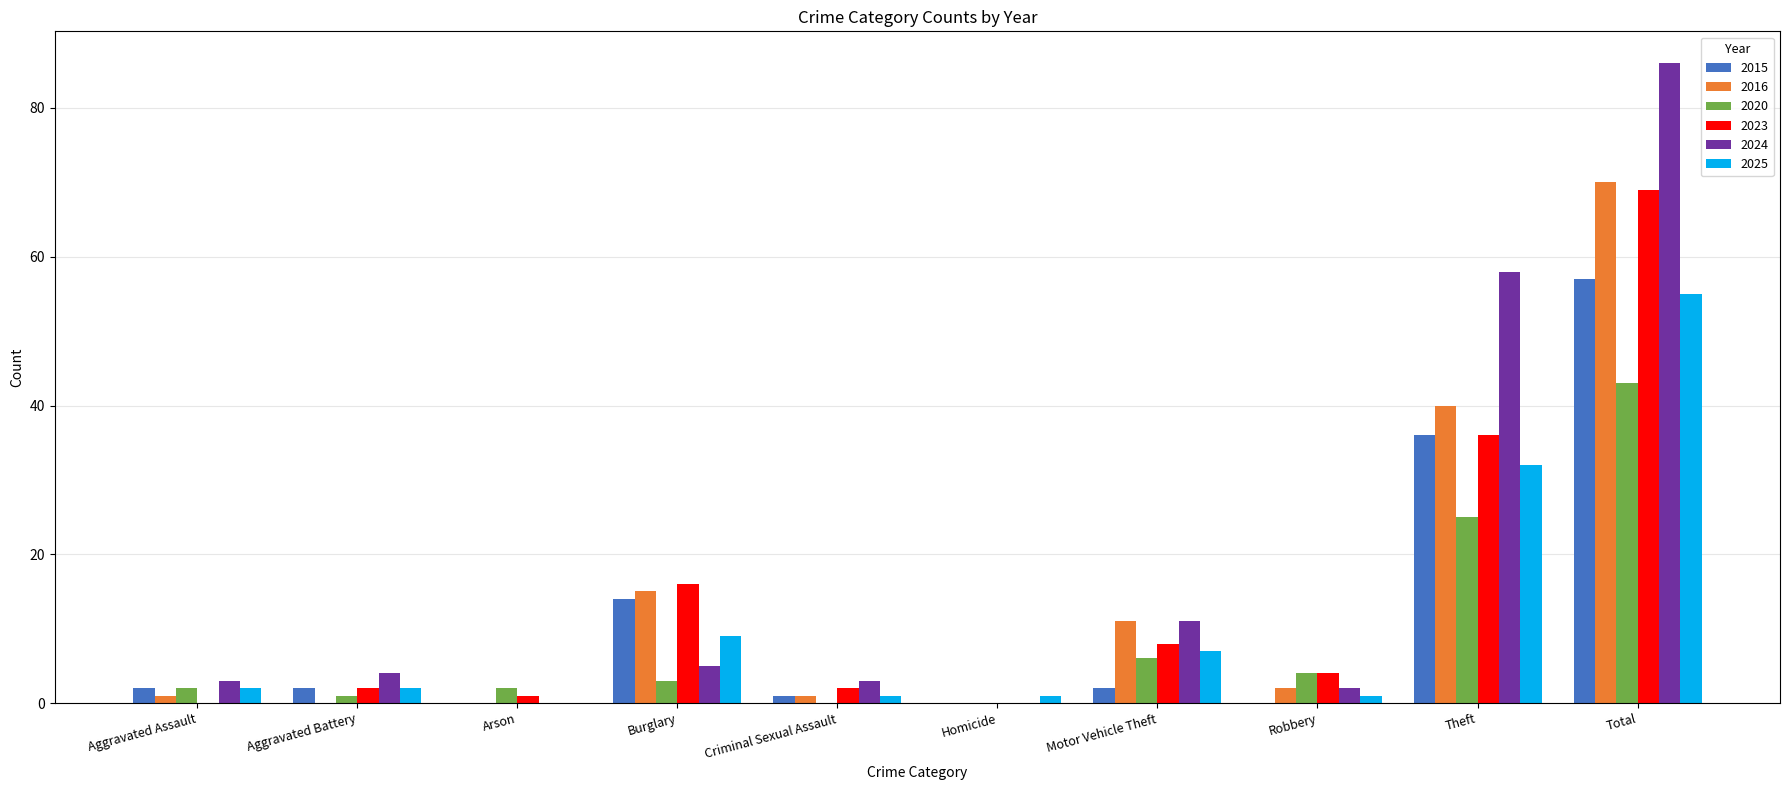

What is the total value across all series at Theft?

227